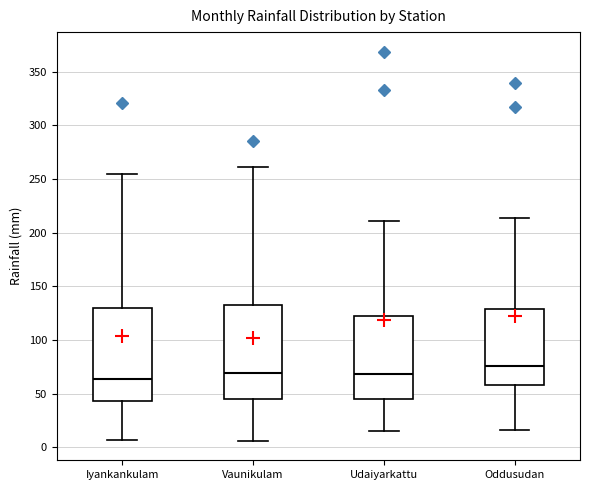

Where does the lower whisker of the box for Vaunikulam end on the y-axis? The values are not printed on the chart, so give them approximately, as read against the axis.

5